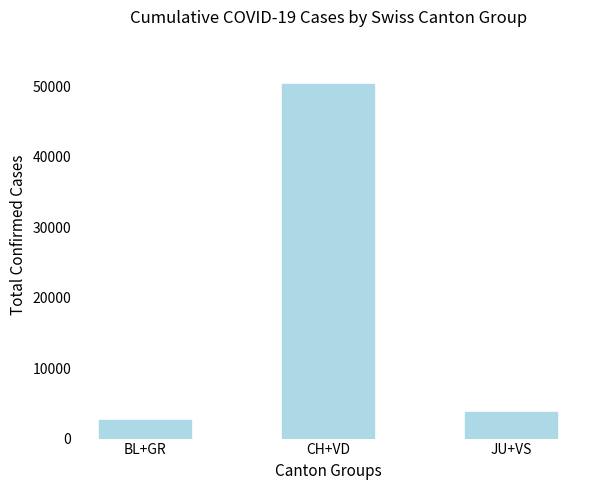

List the labels in order of value, smallest first.

BL+GR, JU+VS, CH+VD